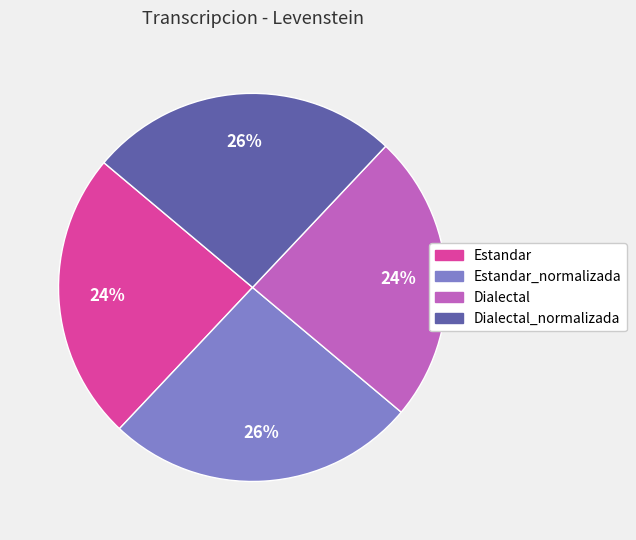

Approximately how many times larger is the value at Estandar_normalizada compared to Dialectal_normalizada?

1.0